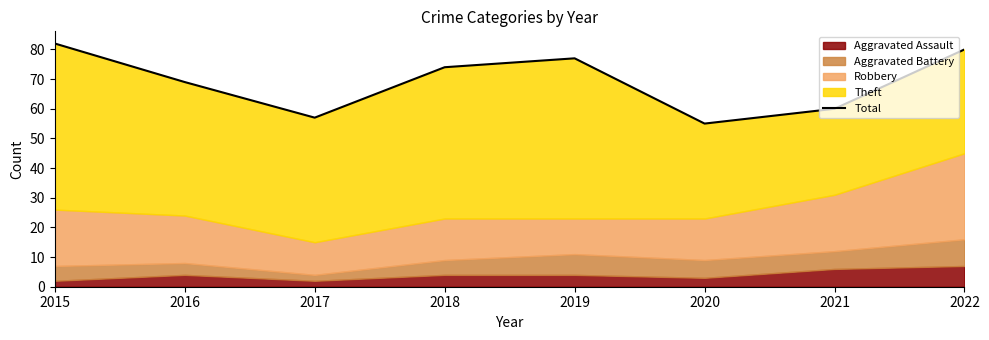

What is the minimum value shown in the chart?

55